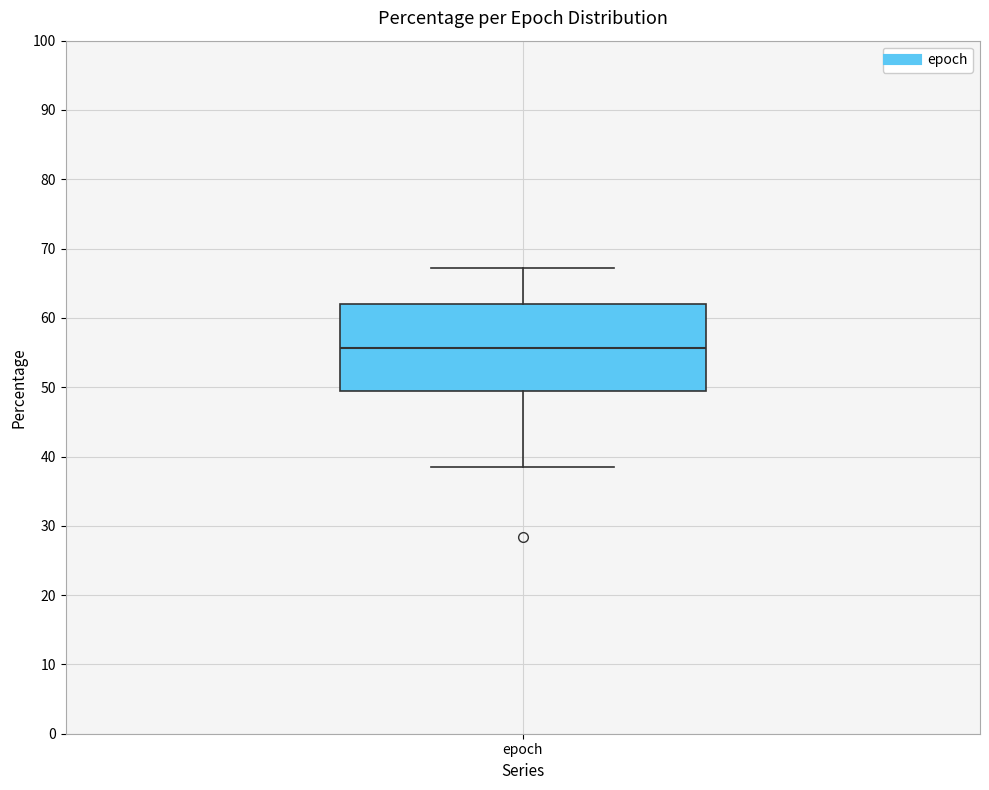

Transcribe this box plot: give where the median line is, the range the box spans, and where the two whiskers end, as read against the y-axis. The values are not printed on the chart, so give them approximately, as read against the axis.

median 56, box 49 to 62, whiskers 38 to 67